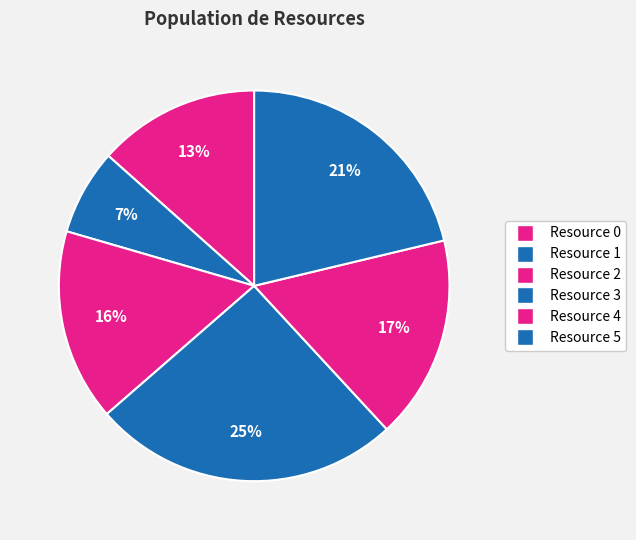

How many segments does this pie chart have?

6